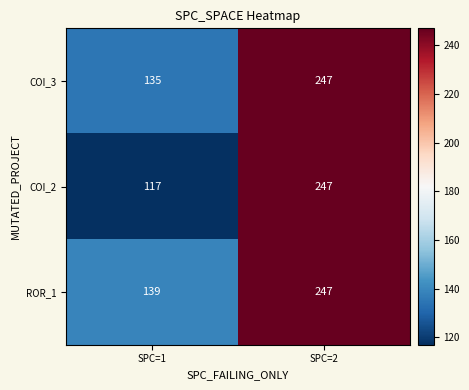

Rank the series at SPC=1 from highest to lowest value.

ROR_1, COI_3, COI_2